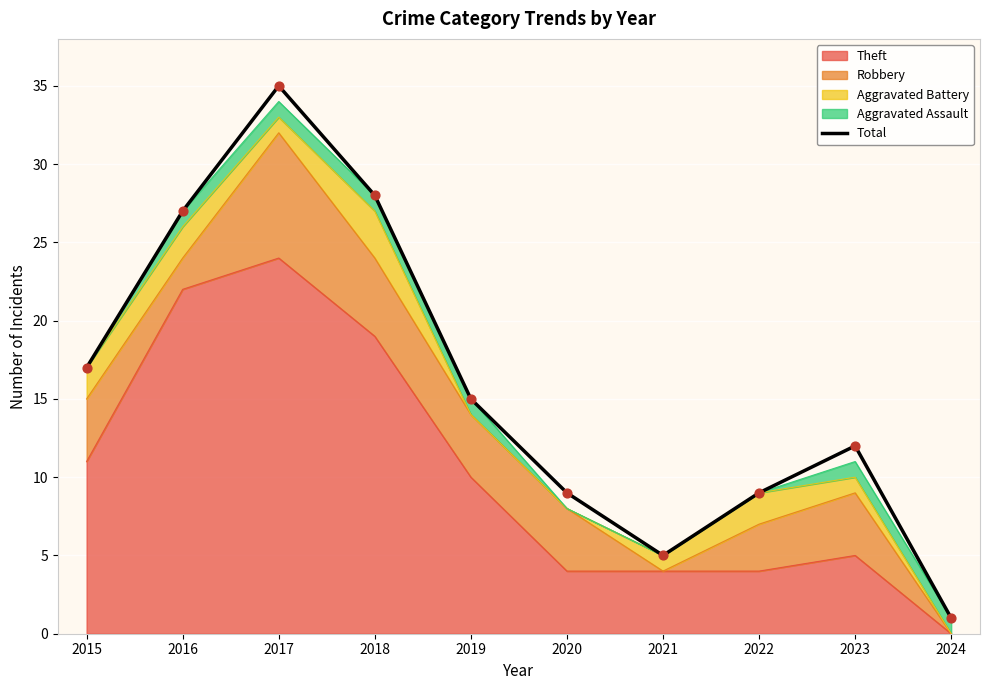

What is the change in value from 2019 to 2020?

-6